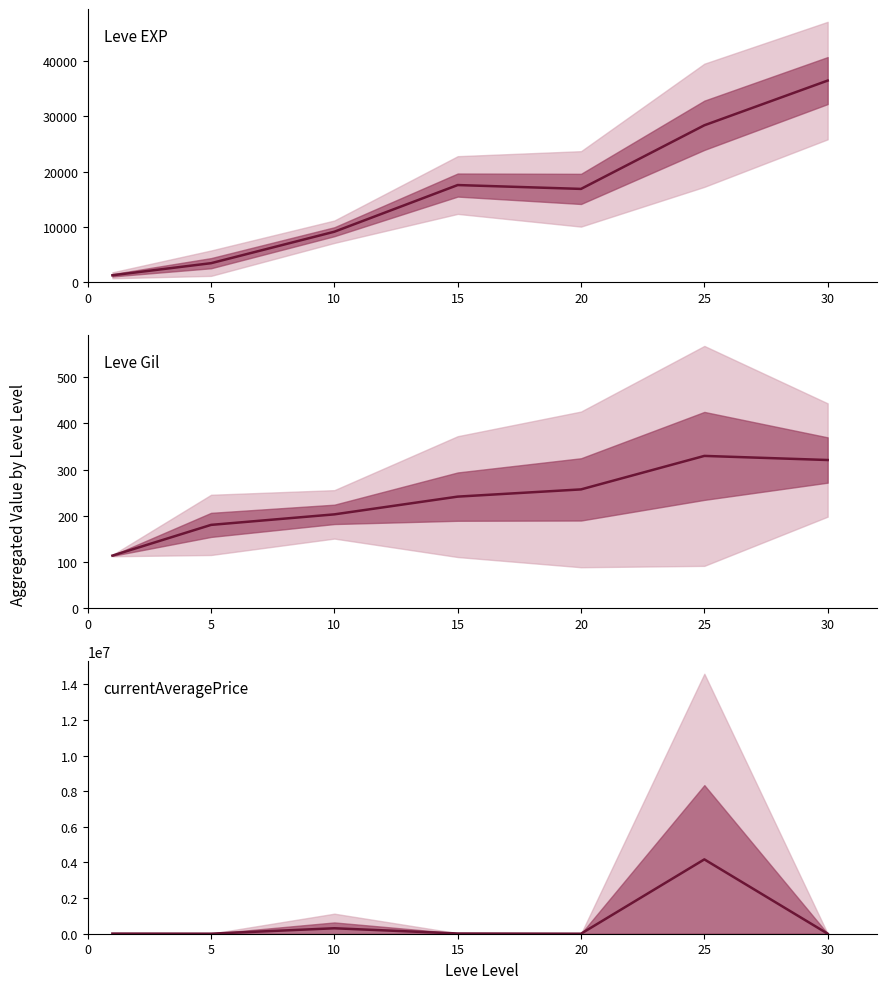

Which has a higher value, 10 or 5?

10